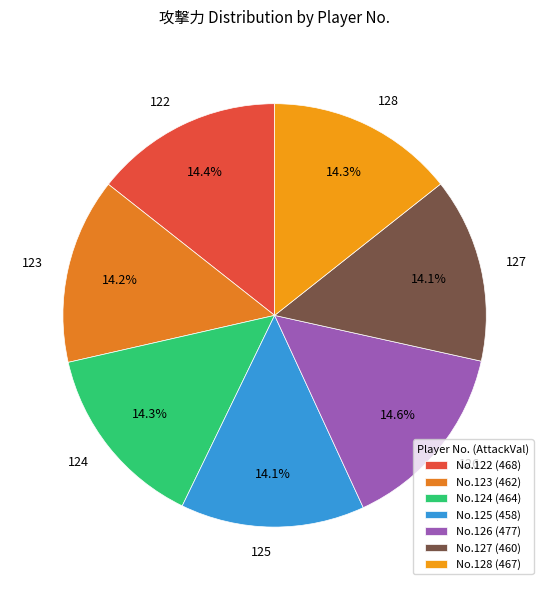

What is the ratio of the value at 126 to the value at 128?

1.0